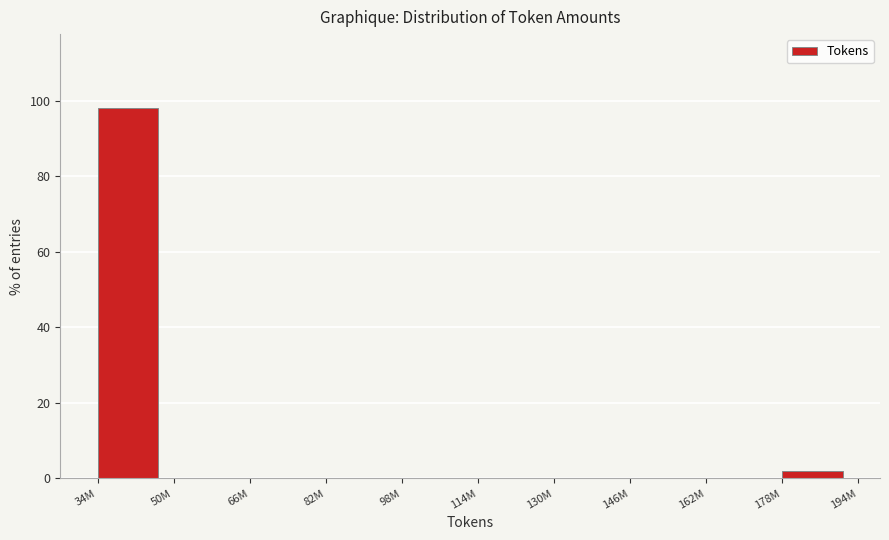

Reading left to right, what are all the values shown in this chart?

34M=98.1	50M=0.0	66M=0.0	82M=0.0	98M=0.0	114M=0.0	130M=0.0	146M=0.0	162M=0.0	178M=1.9